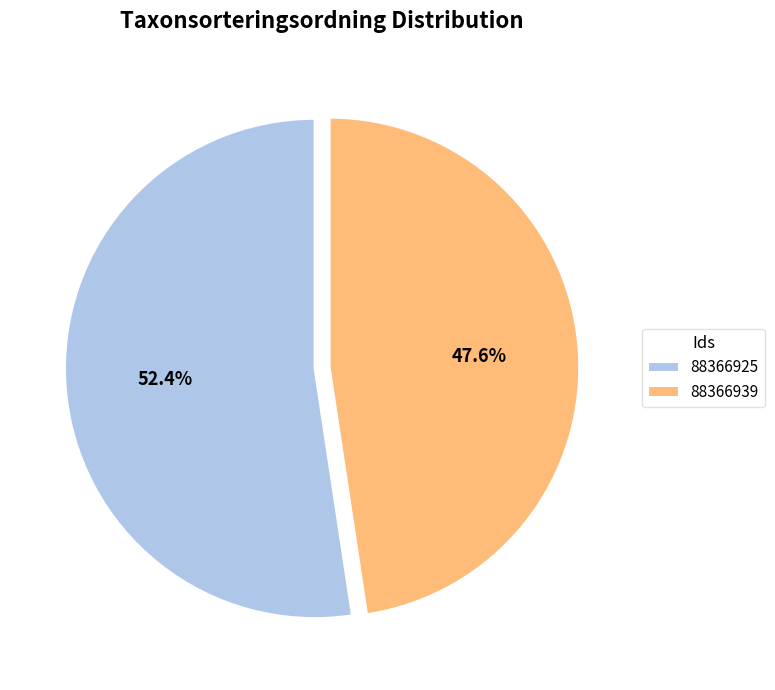

Which slice is the largest?

88366925